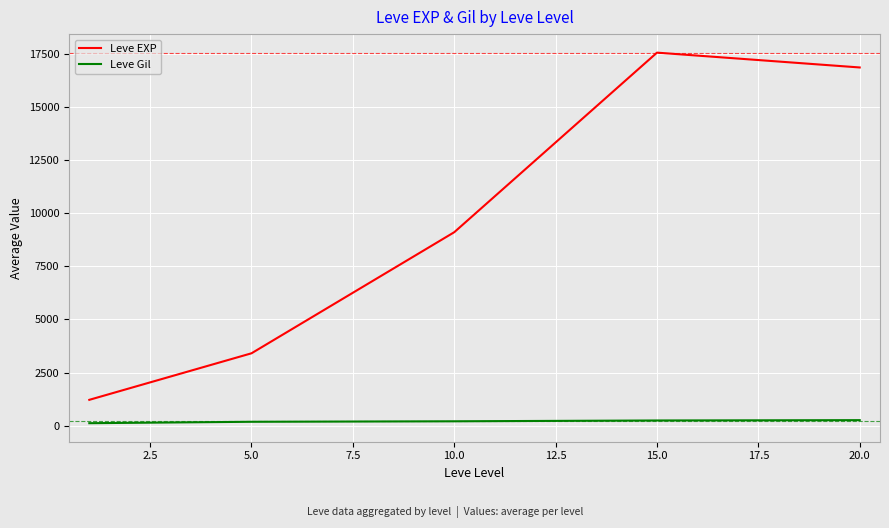

What is the difference between the maximum and minimum values in the Leve EXP series?

16350.0